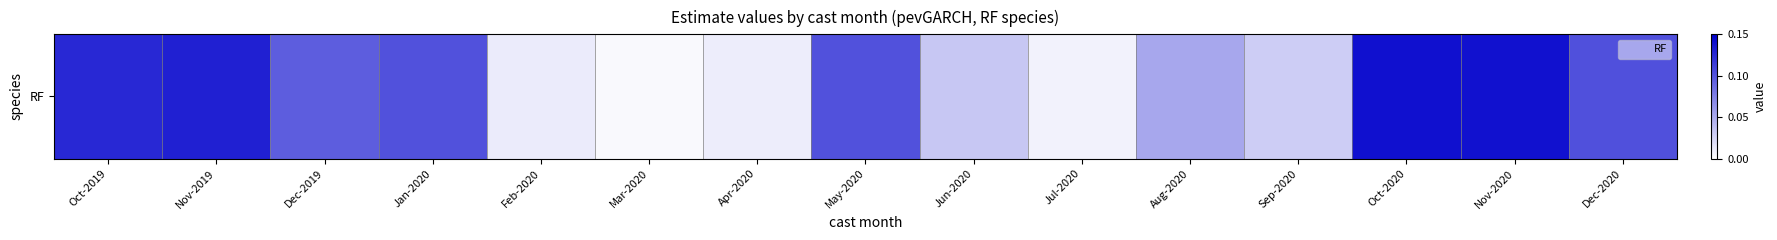

Reading left to right, list all the values displayed in this chart.

0.1	0.1	0.1	0.1	0.0	0.0	0.0	0.1	0.0	0.0	0.1	0.0	0.1	0.1	0.1